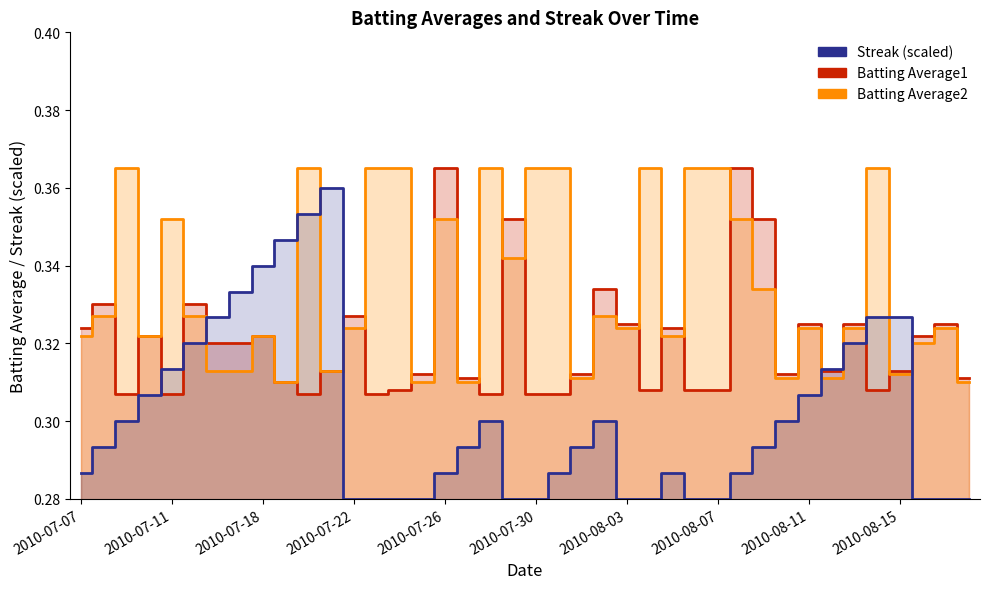

How many times do Streak and Batting Average1 cross each other?

8